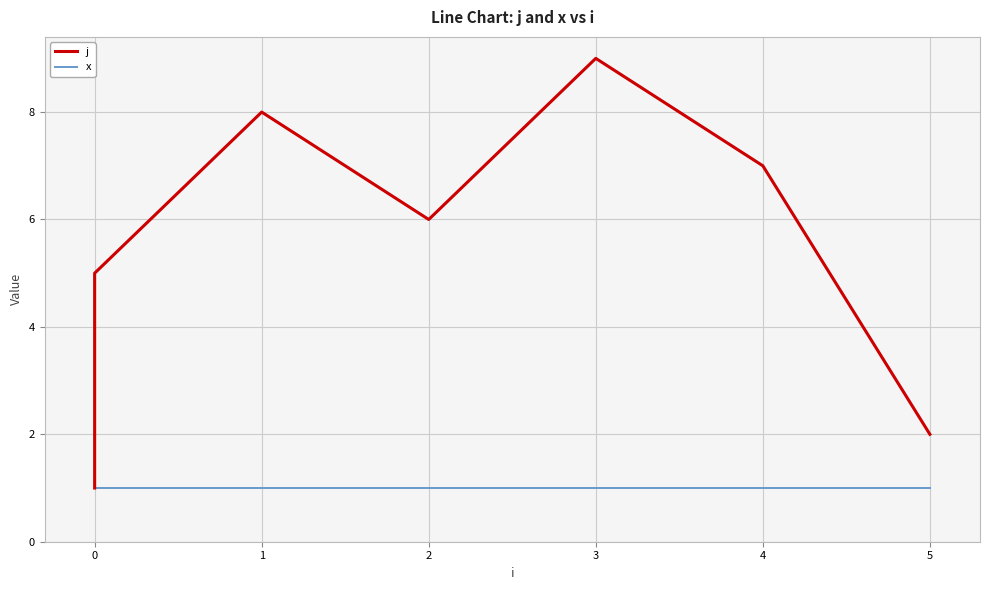

List the series in order of their peak value, lowest first.

x, j